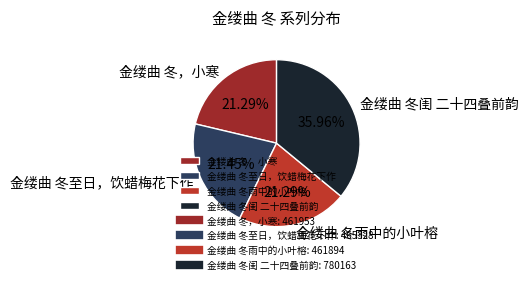

Approximately how many times larger is the value at 金缕曲 冬至日，饮蜡梅花下作 compared to 金缕曲 冬闺 二十四叠前韵?

0.6